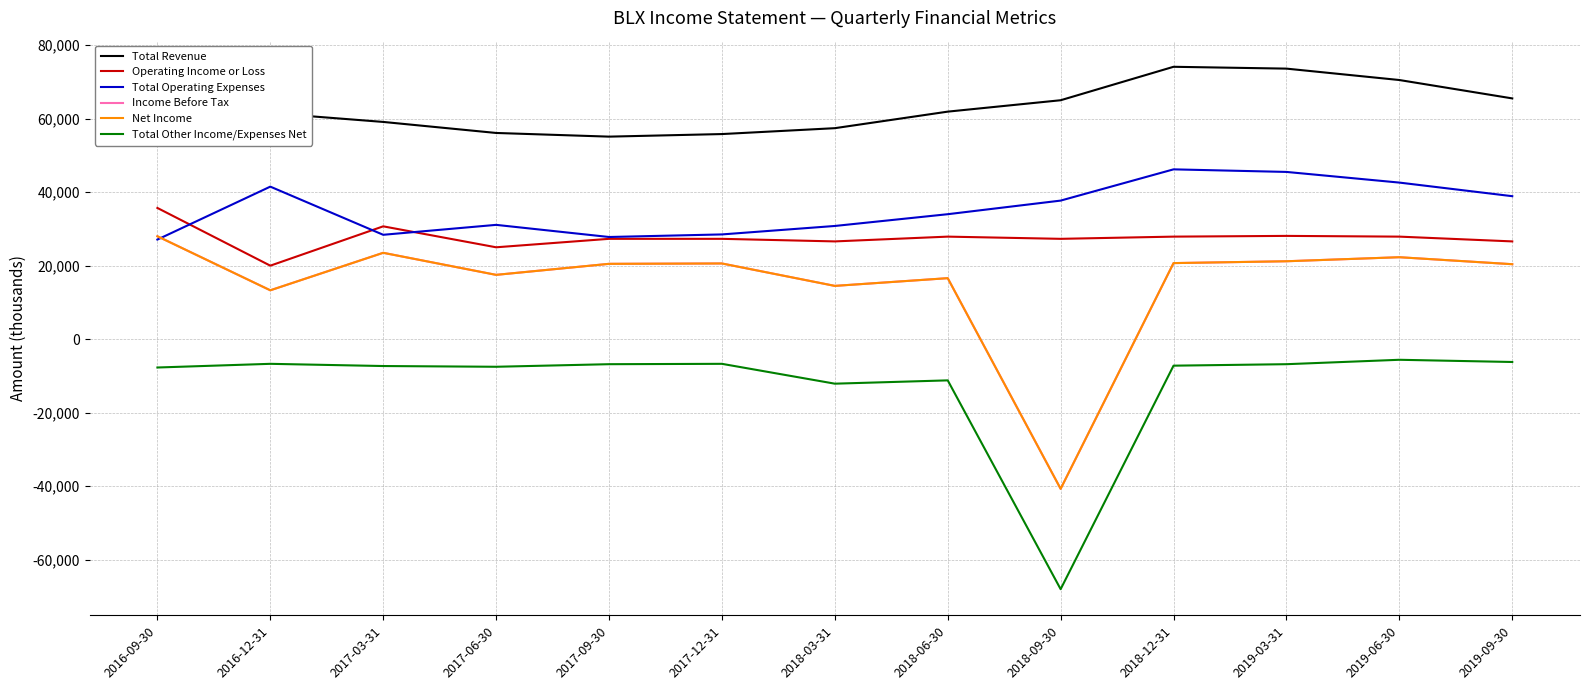

Which series has the largest total across all categories?

Total Revenue